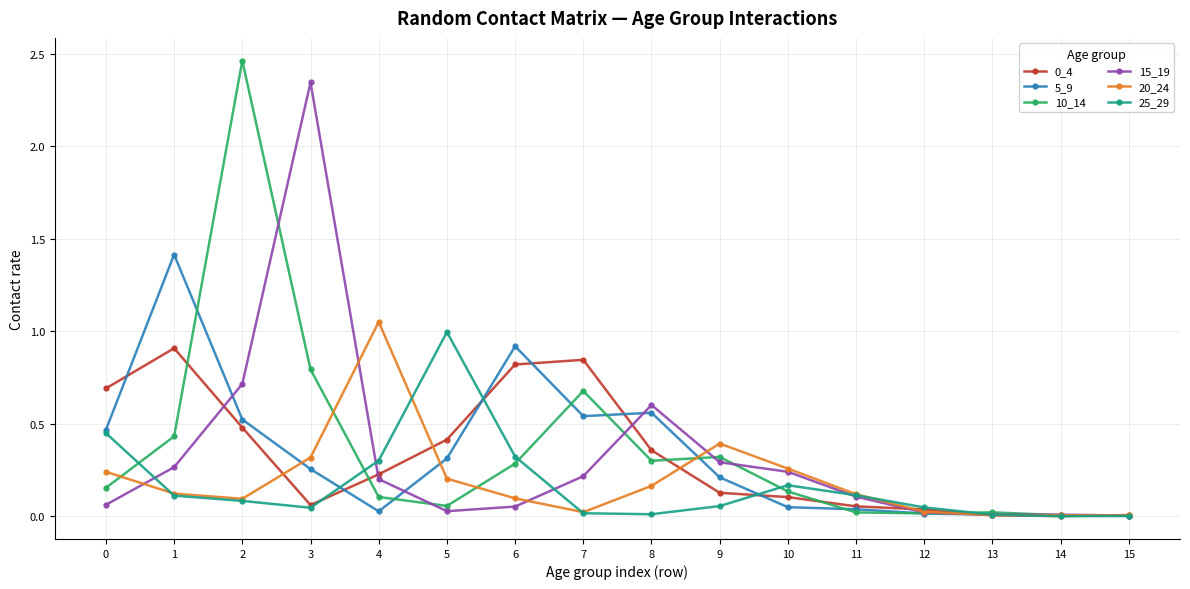

Is it true that 25_29 equals 0.1 at 9?

True